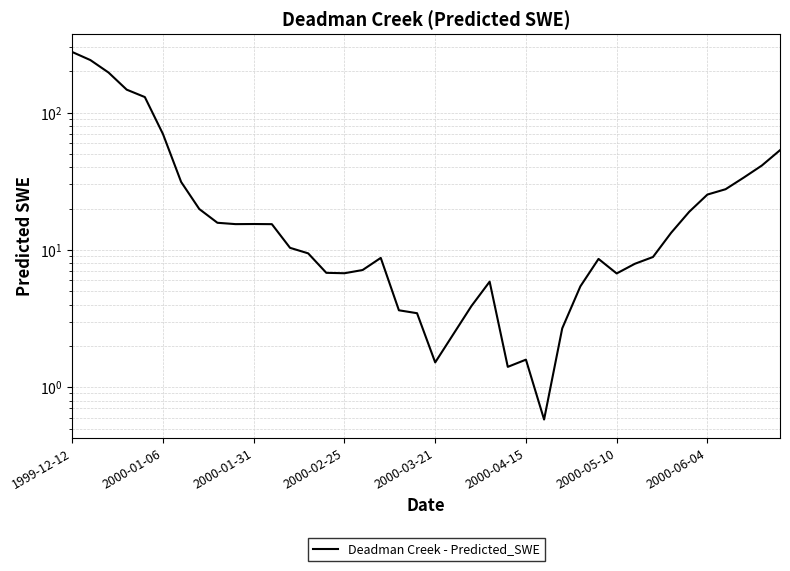

Reading right to left, extract all data points from this chart.

53.3	41.2	33.7	27.7	25.3	19.0	13.3	8.9	7.9	6.7	8.6	5.4	2.7	0.6	1.6	1.4	5.9	3.9	2.4	1.5	3.5	3.6	8.8	7.1	6.8	6.8	9.4	10.4	15.4	15.5	15.4	15.8	19.9	31.3	69.8	130.0	147.2	196.1	241.7	276.8